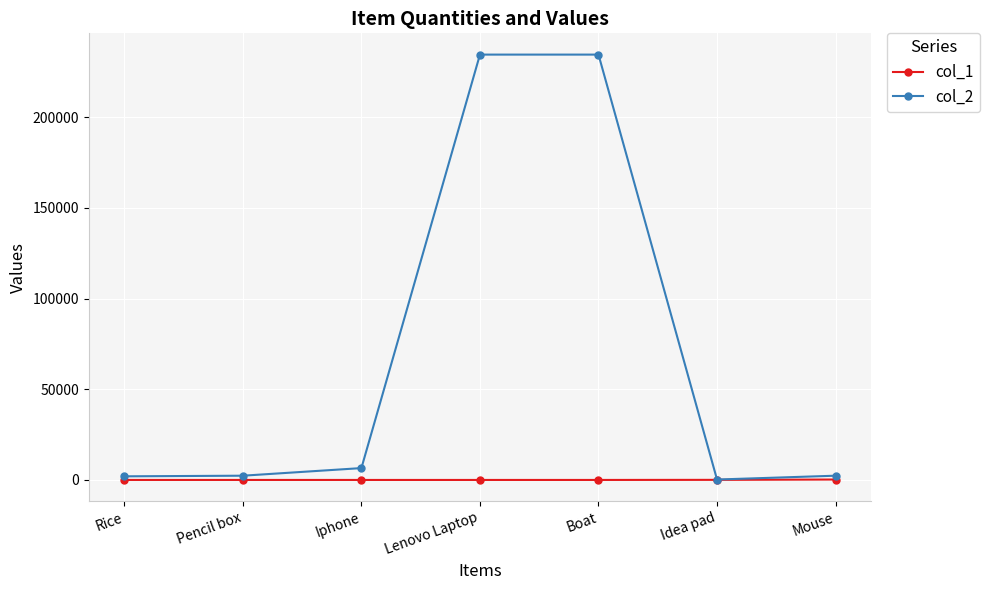

Which series has the largest total across all categories?

col_2